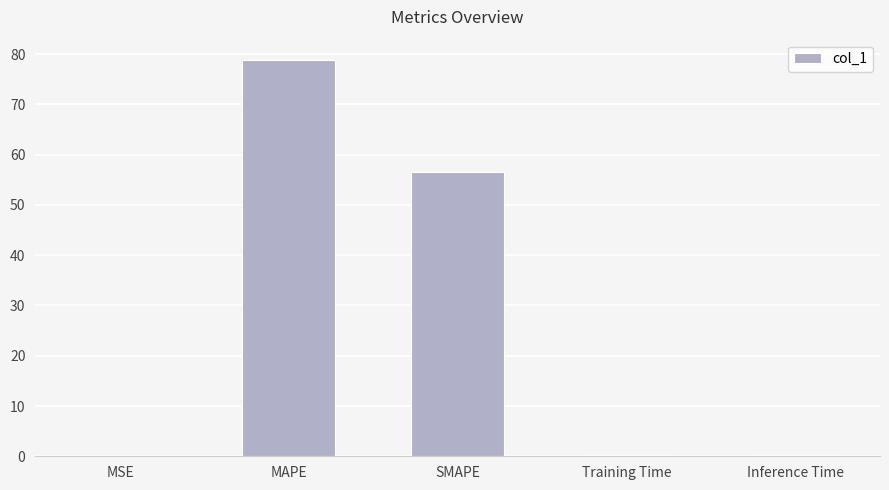

Is it true that the value at MAPE is 108.1?

False